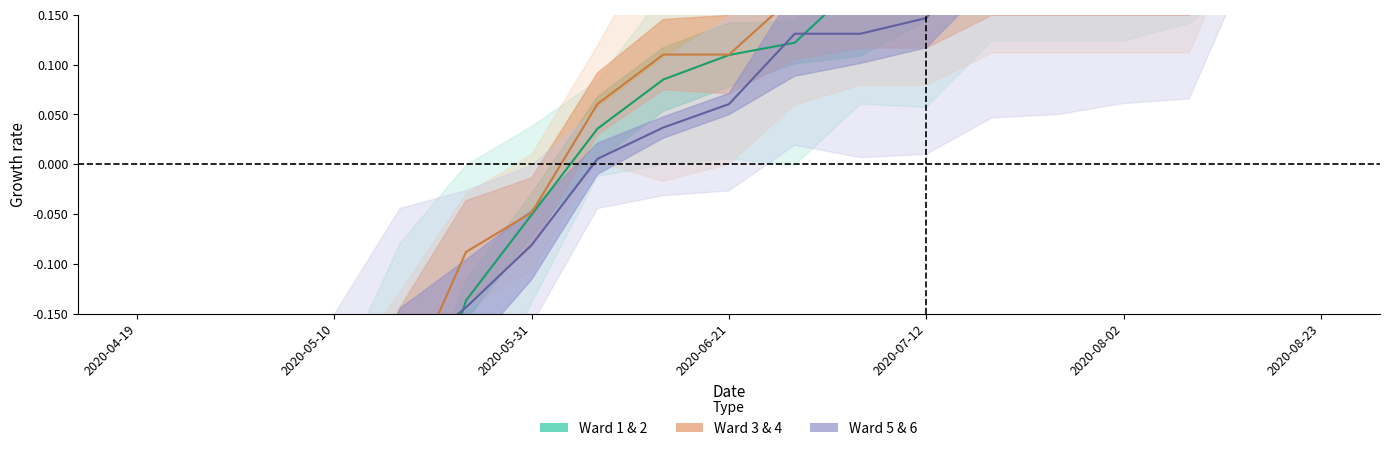

What is the maximum value for Ward 1 & 2?

0.7